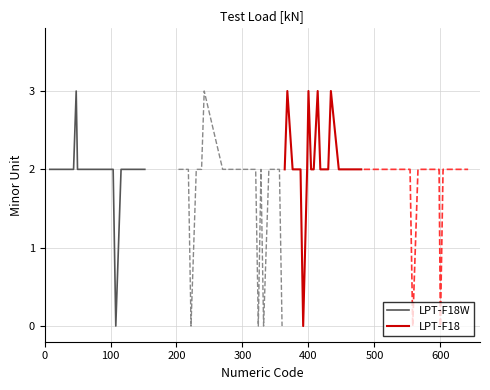

True or false: LPT-F18 and LPT-F18W cross at least once.

False